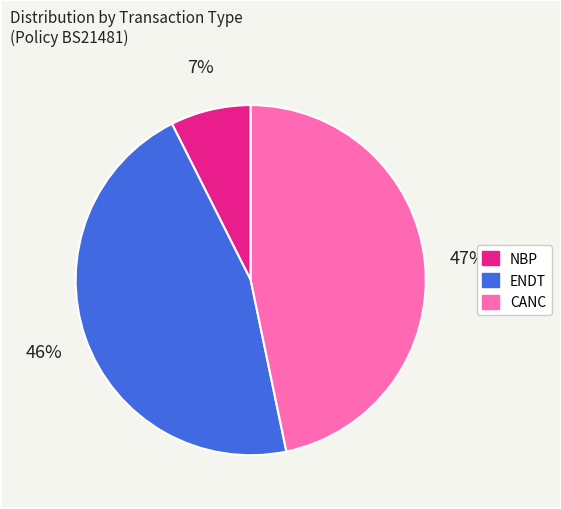

To the nearest percent, what is the average slice percentage?

33%